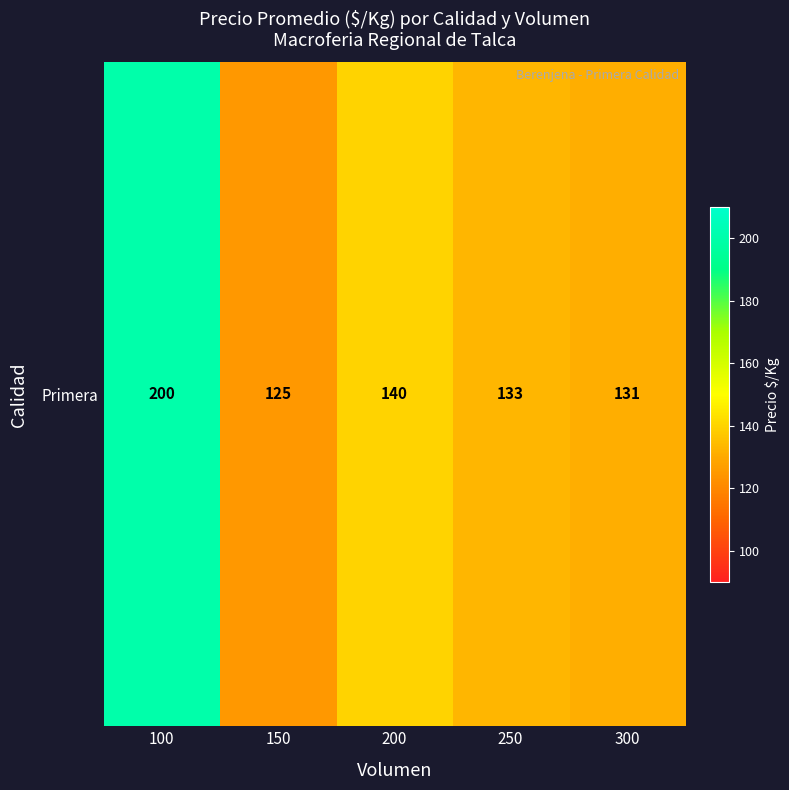

What is the sum of all values?

728.7